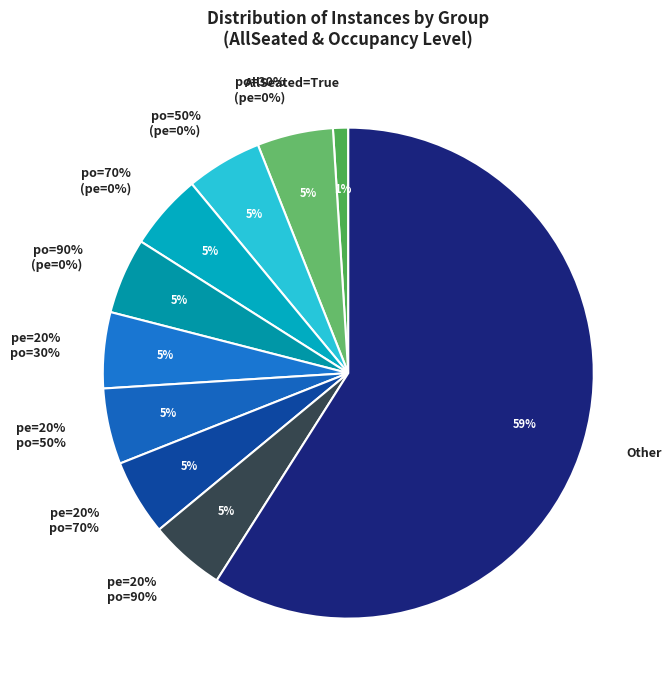

What percentage is NOT represented by False?

1.0%